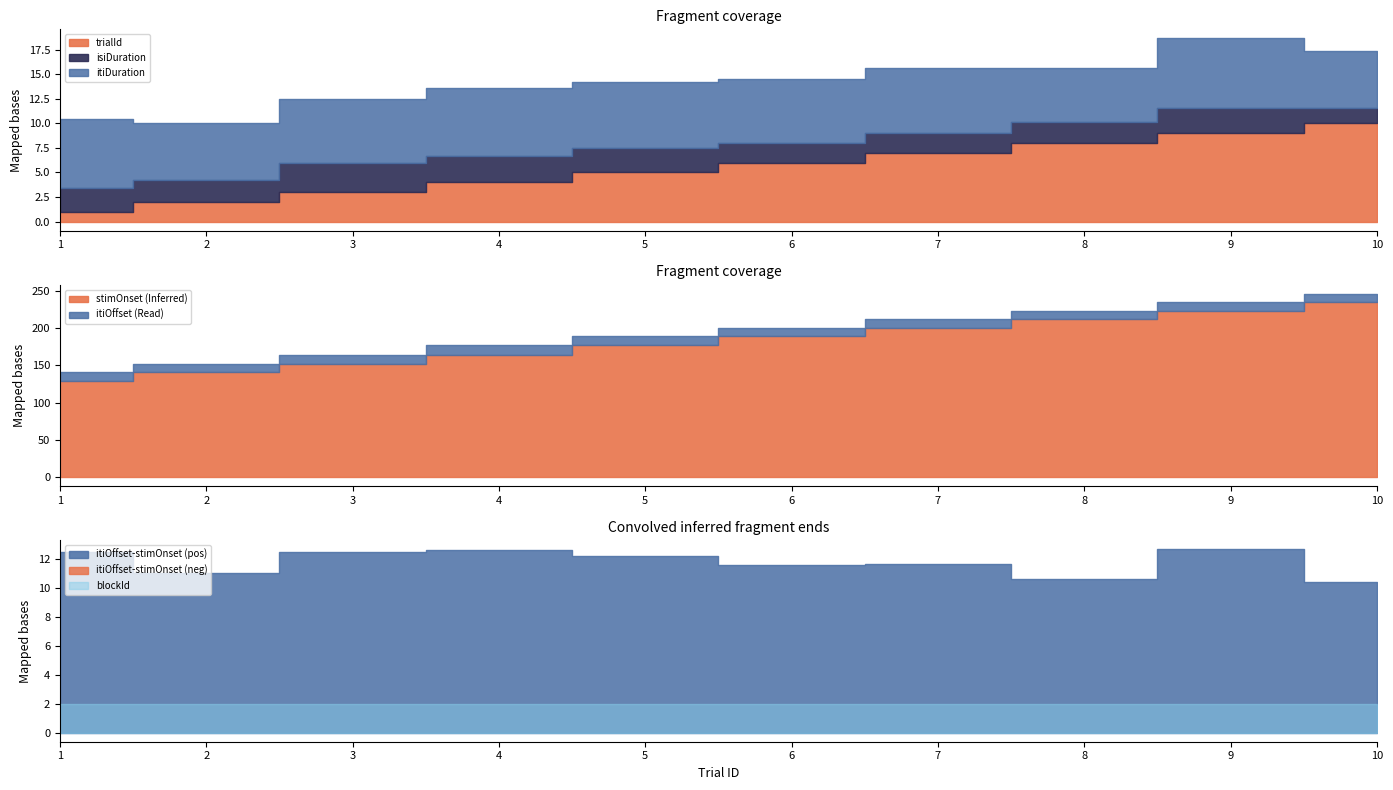

Reading left to right, transcribe all the data shown in this chart.

trialId: 1=1.0	2=2.0	3=3.0	4=4.0	5=5.0	6=6.0	7=7.0	8=8.0	9=9.0	10=10.0
isiDuration: 1=2.4	2=2.2	3=3.0	4=2.7	5=2.5	6=2.0	7=2.0	8=2.1	9=2.5	10=1.5
itiDuration: 1=7.1	2=5.8	3=6.5	4=6.9	5=6.7	6=6.5	7=6.7	8=5.5	9=7.1	10=5.9
stimOnset: 1=128.6	2=141.1	3=152.1	4=164.6	5=177.1	6=189.3	7=200.9	8=212.5	9=223.1	10=235.7
itiOffset: 1=141.1	2=152.1	3=164.6	4=177.1	5=189.3	6=200.9	7=212.5	8=223.1	9=235.7	10=246.2
blockId: 1=2.0	2=2.0	3=2.0	4=2.0	5=2.0	6=2.0	7=2.0	8=2.0	9=2.0	10=2.0